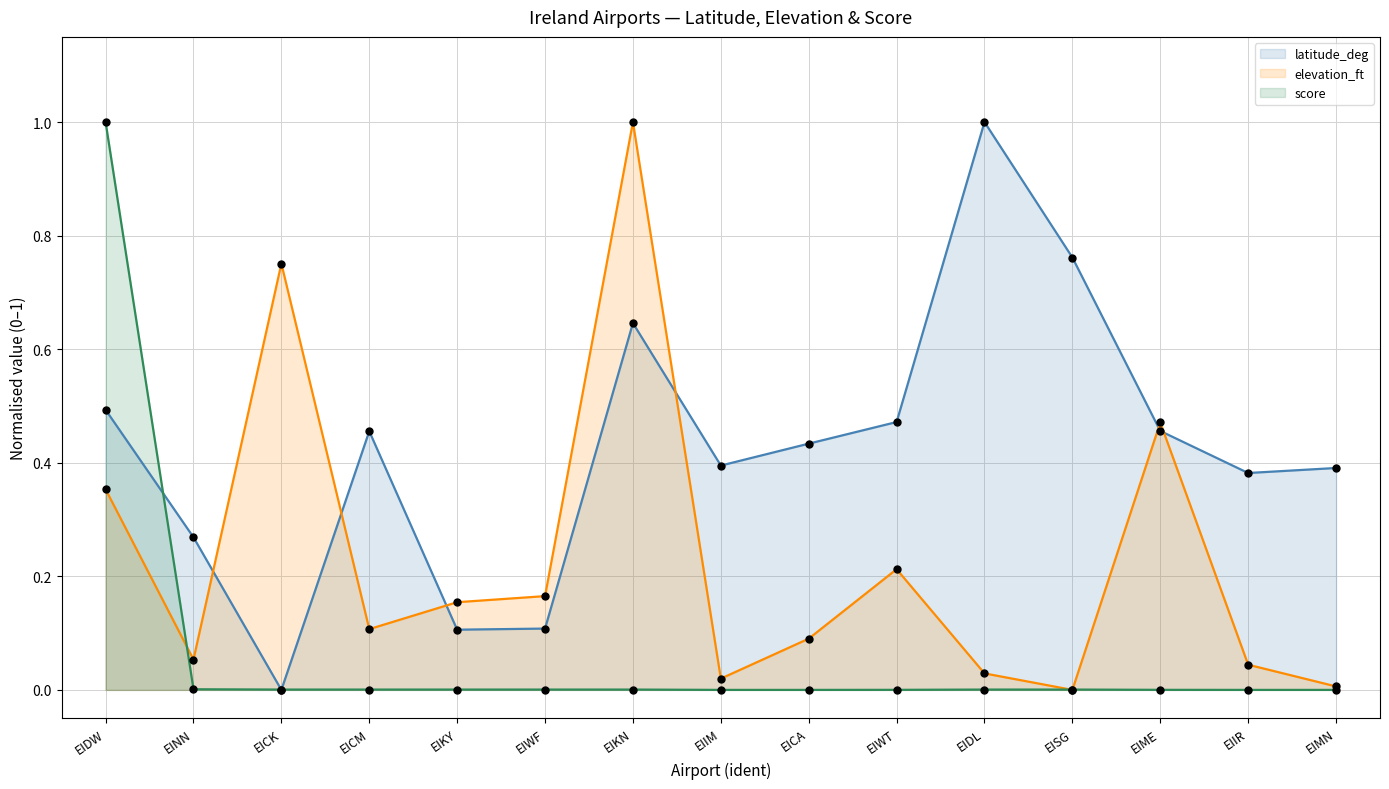

What is the total value across all series at EICA?

0.5